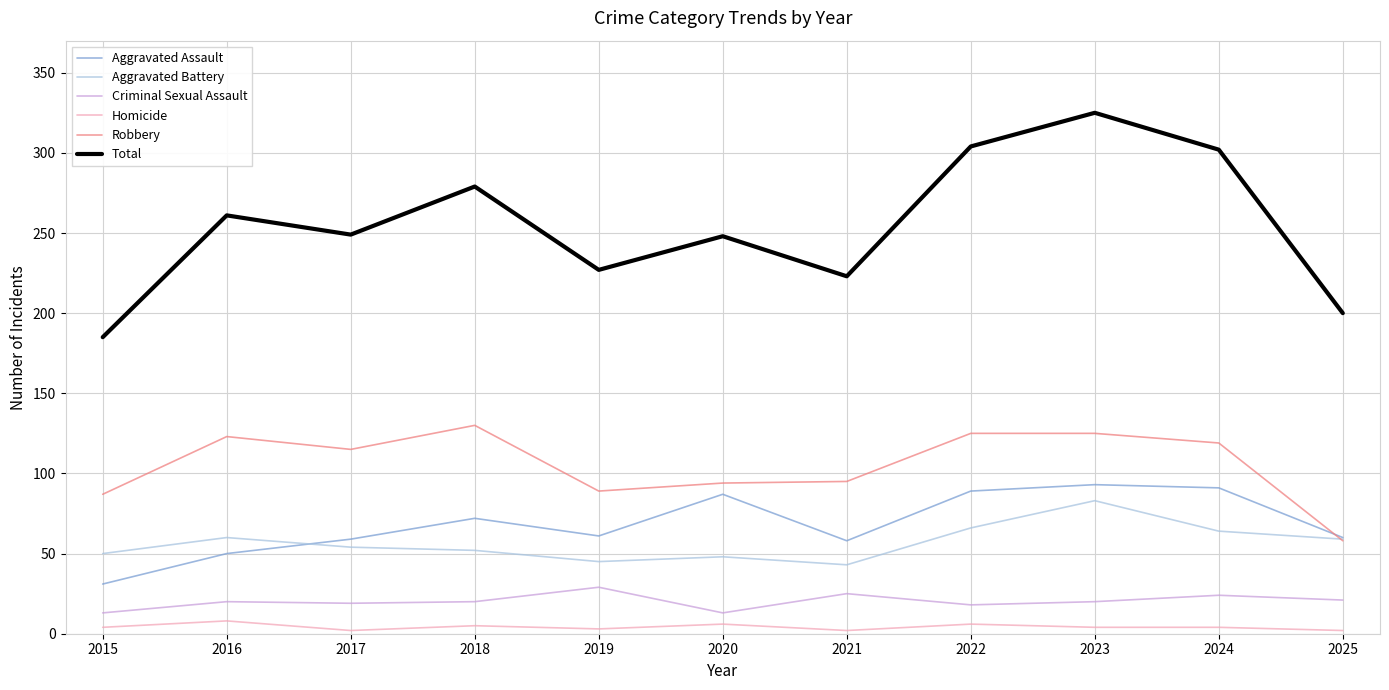

Is the value of Robbery at 2019 greater than the value of Aggravated Assault at 2017?

Yes